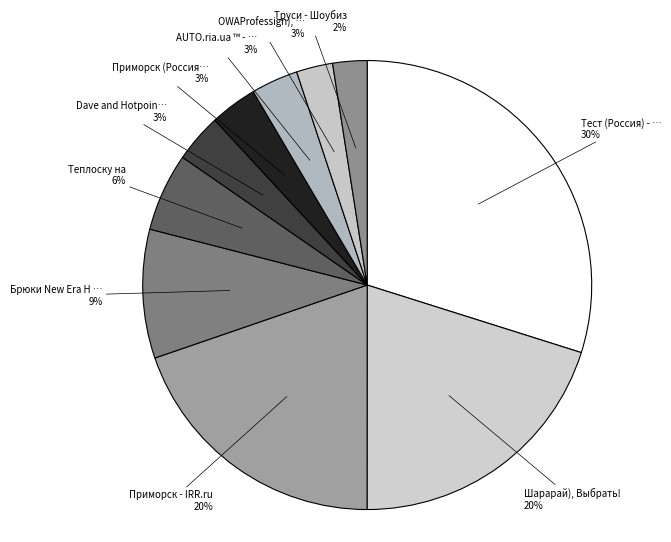

How many slices are in this pie chart?

10